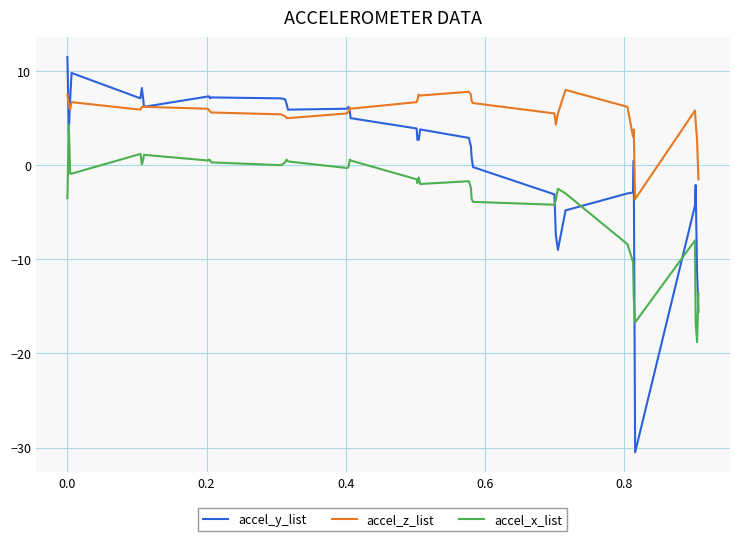

Which series has the widest spread of values?

accel_y_list